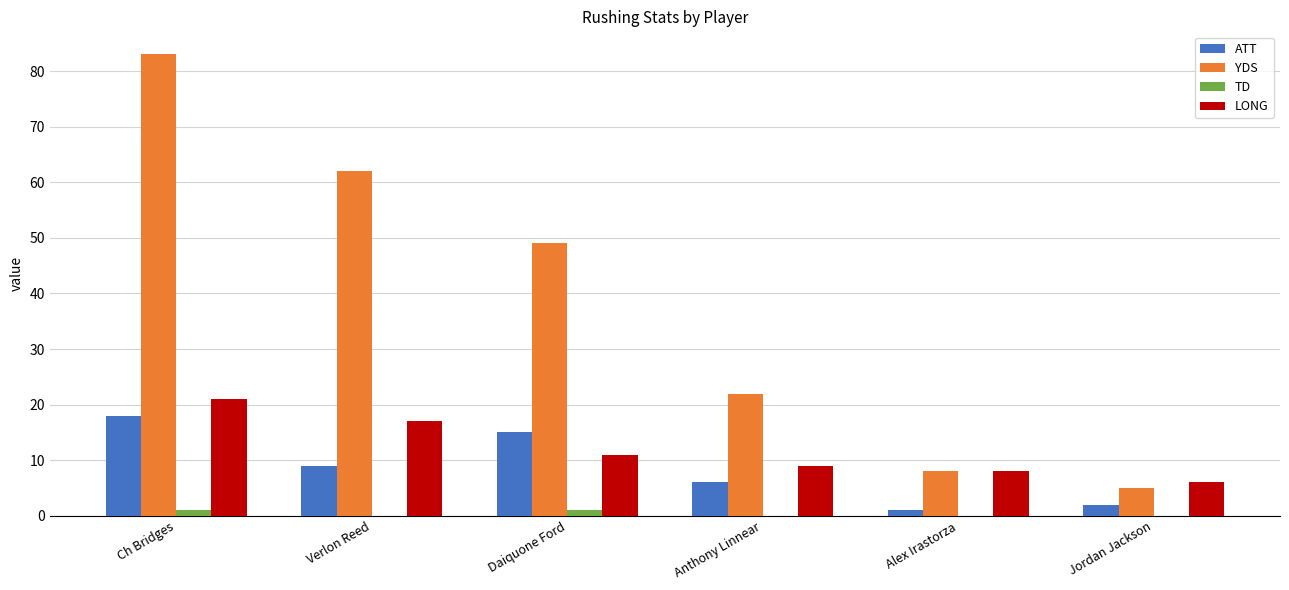

What is the difference between the LONG values at Verlon Reed and Daiquone Ford?

6